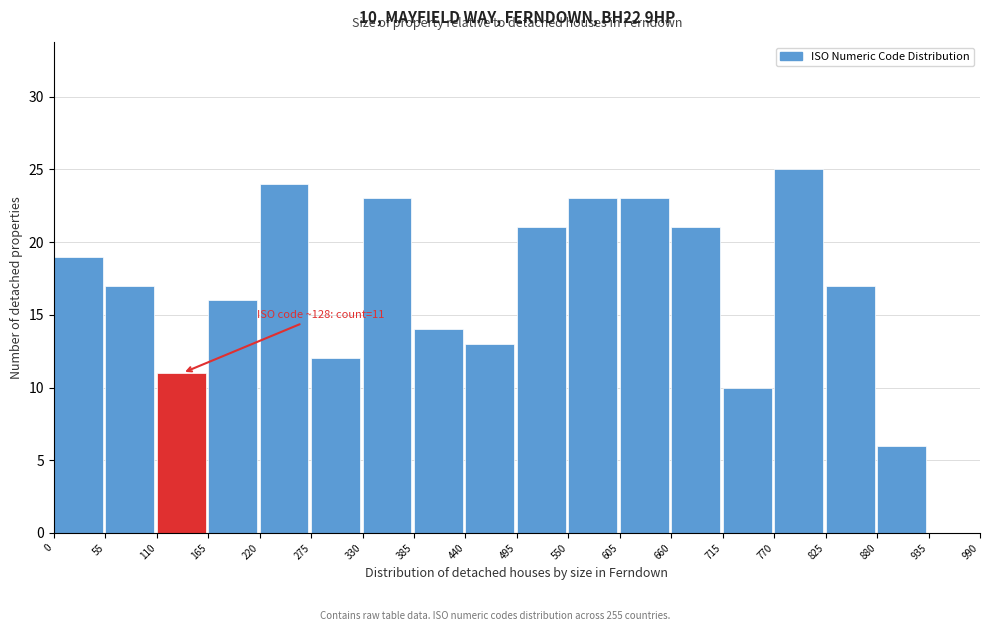

Which range on the x-axis has the tallest bar?

770 to 825